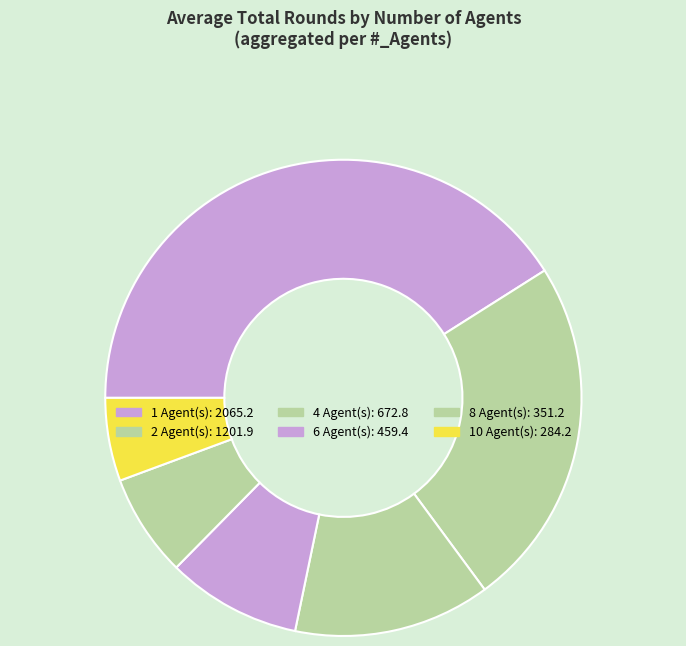

What is the largest slice in the pie chart?

1 (obs=0.85)